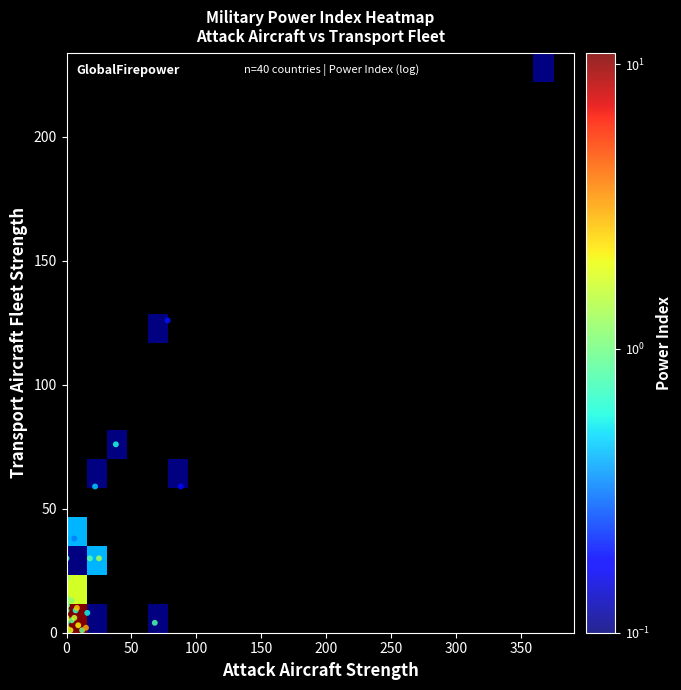

Rank the series by their maximum value, from lowest to highest.

power_index, transport_aircraft, attack_aircraft